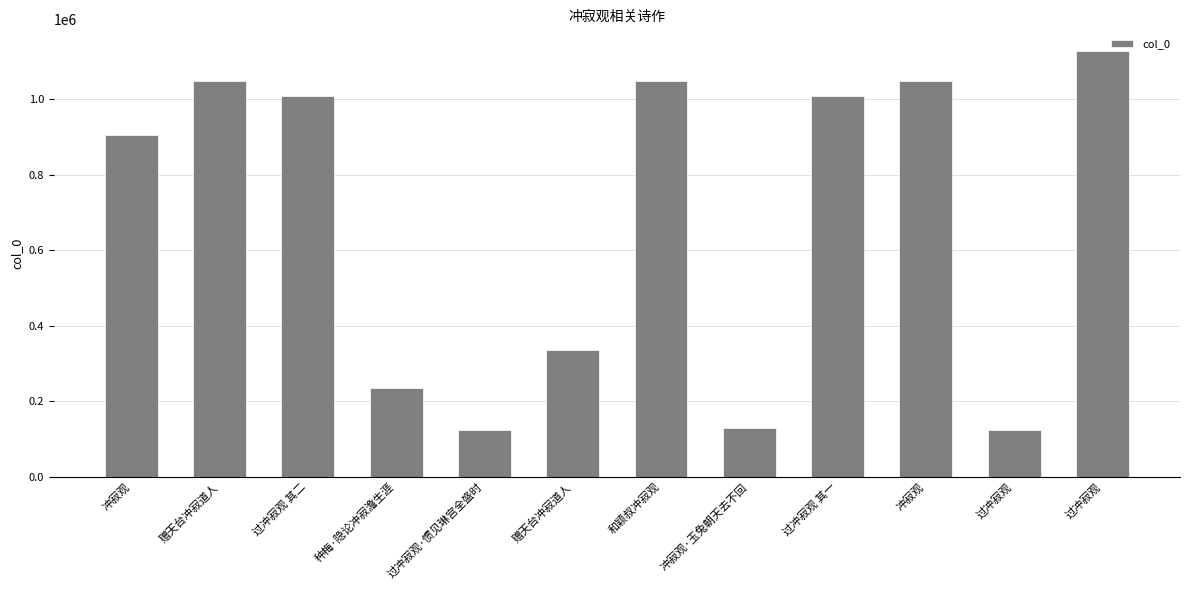

Where does the data first go above 1007893?

赠天台冲寂道人